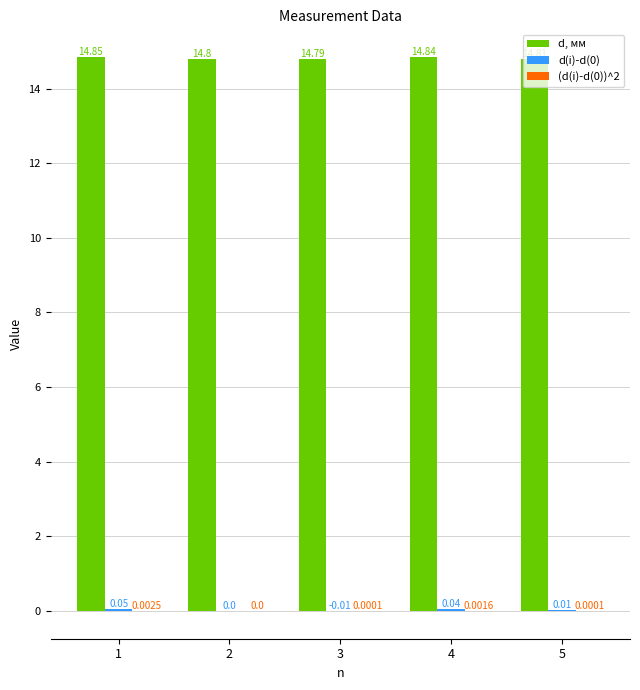

Which series has the largest total across all categories?

d, мм